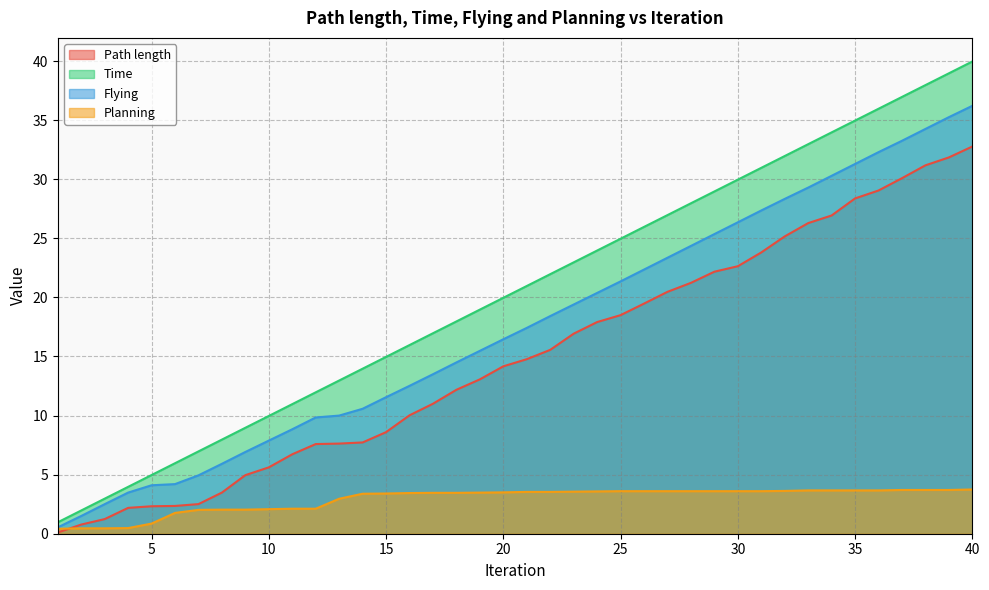

What is the maximum value for Flying?

36.2